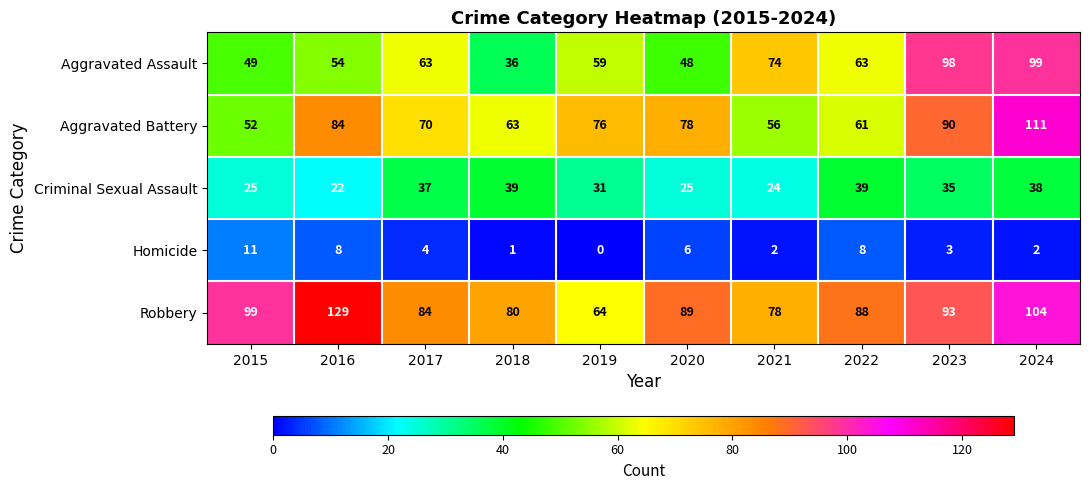

Where does the Robbery series first go above 89?

2015